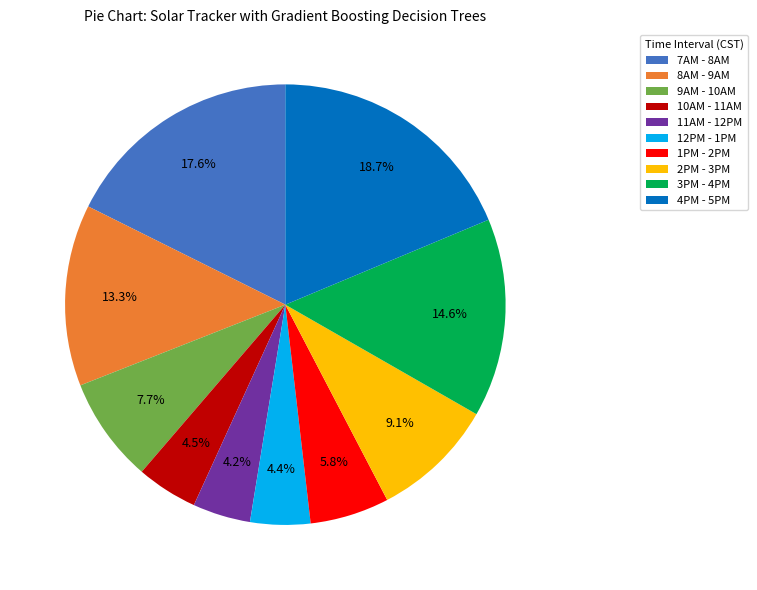

Is it true that 4PM - 5PM is 13% of the pie?

False